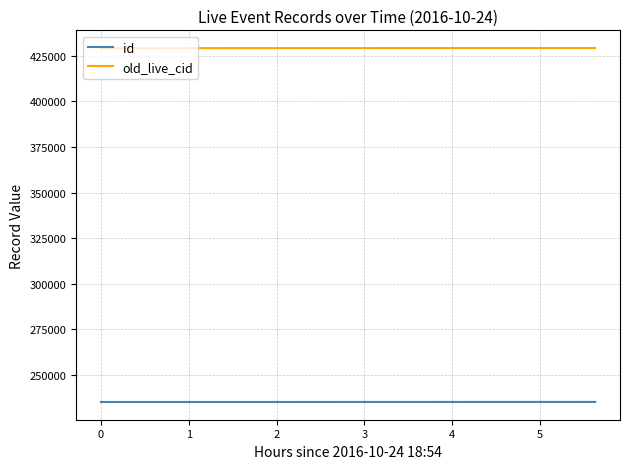

Which series has the largest total across all categories?

old_live_cid